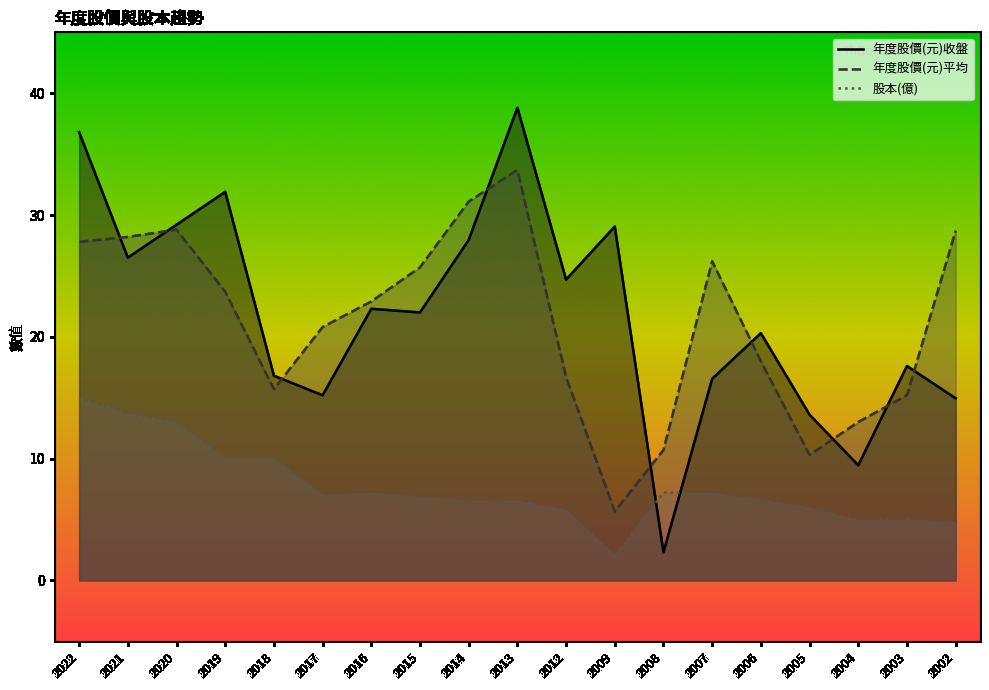

What is the maximum value shown in the chart?

38.8